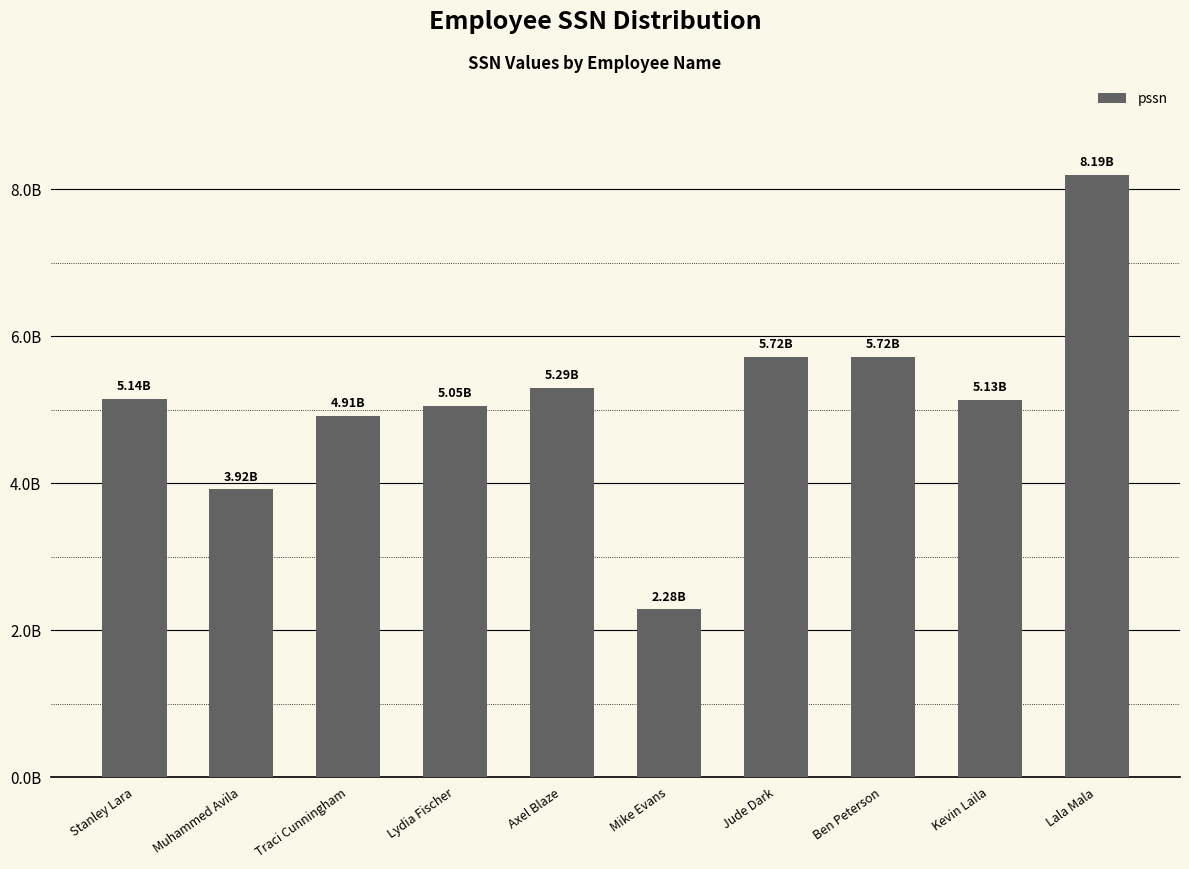

Reading left to right, what are all the values shown in this chart?

Stanley Lara=5144432686	Muhammed Avila=3916077899	Traci Cunningham=4913280294	Lydia Fischer=5046454594	Axel Blaze=5292061825	Mike Evans=2283706981	Jude Dark=5723200395	Ben Peterson=5716653978	Kevin Laila=5133974450	Lala Mala=8189066081